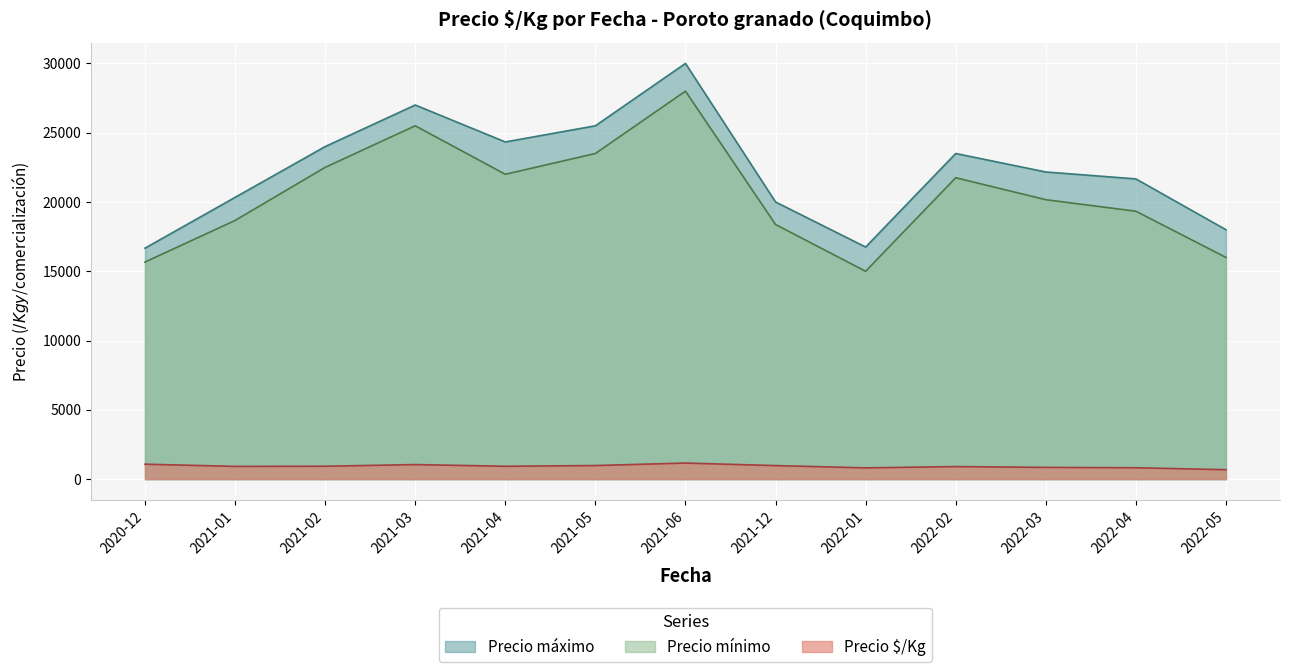

Which series has the largest total across all categories?

Precio máximo